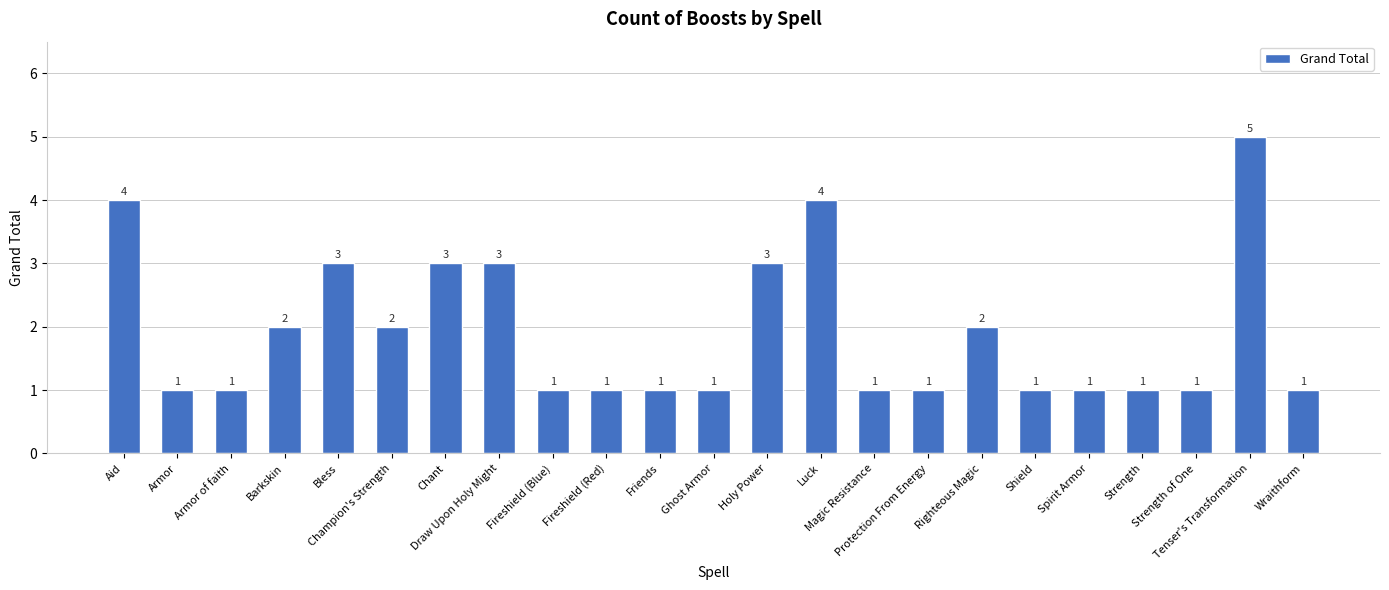

What is the greatest value displayed?

5